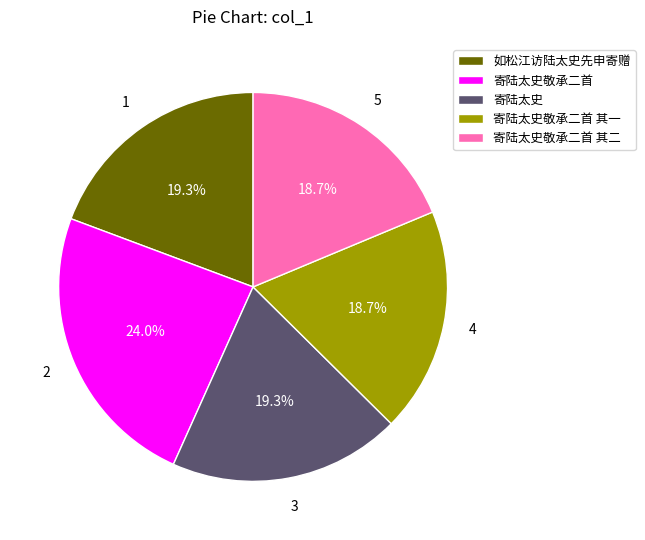

Combined, what portion of the pie is 寄陆太史敬承二首 其二 and 寄陆太史敬承二首?

42.7%